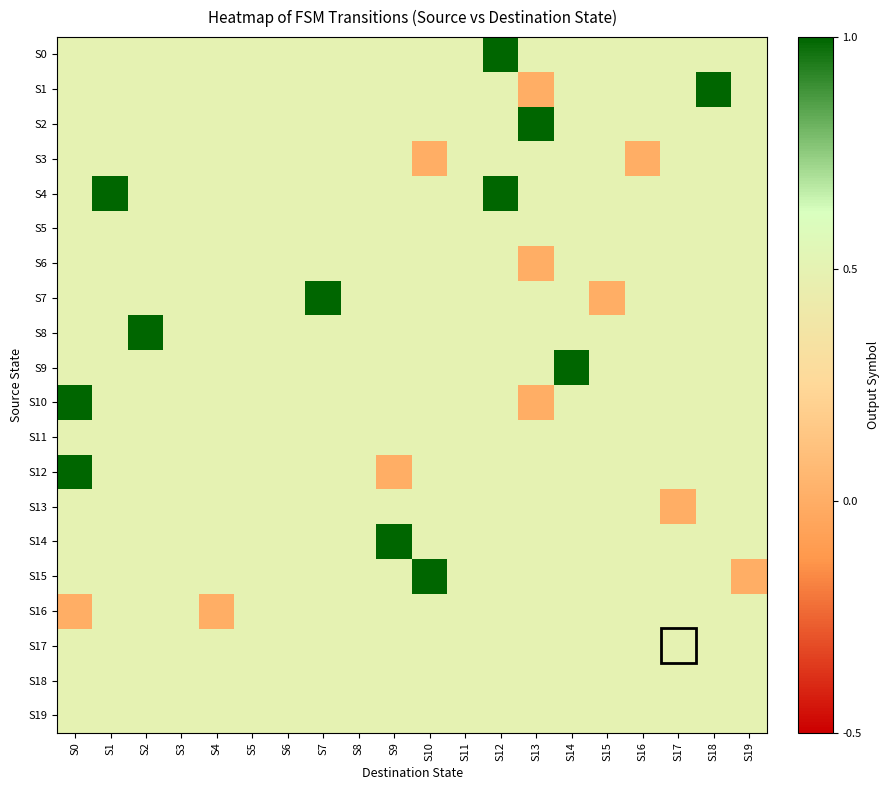

Rank the series at S9 from lowest to highest value.

S12, S0, S1, S2, S3, S4, S5, S6, S7, S8, S9, S10, S11, S13, S15, S16, S17, S18, S19, S14